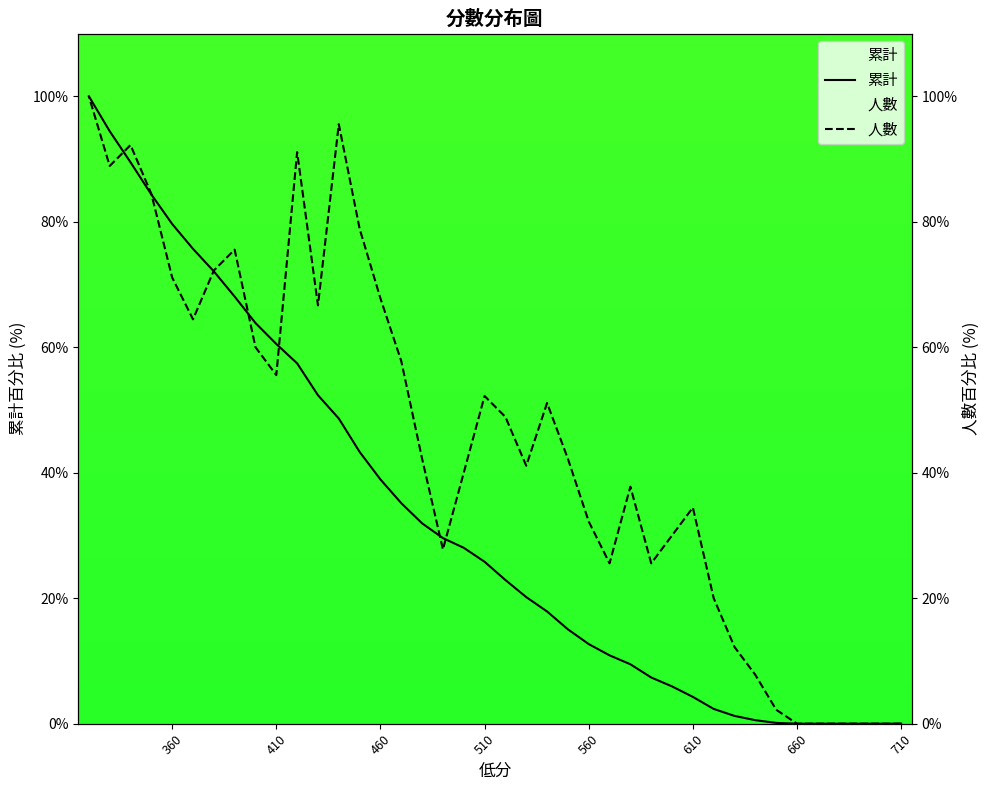

Which series has the largest total across all categories?

人數